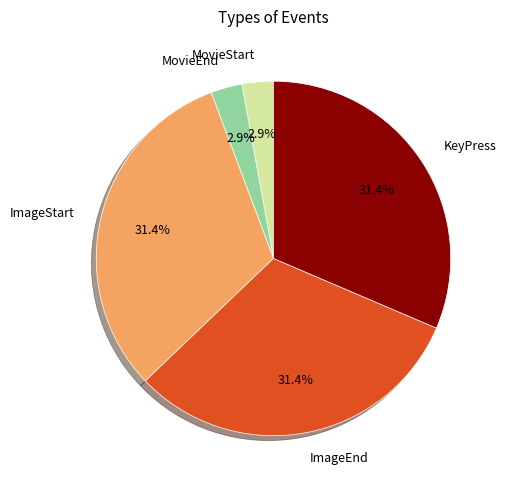

How many segments does this pie chart have?

5